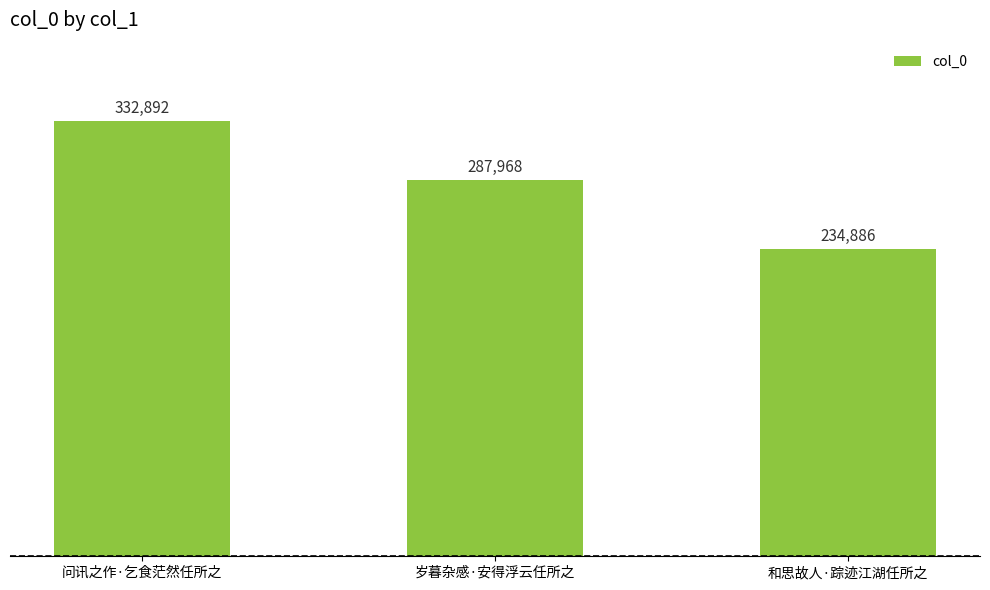

The chart shows a value of 332892 at 问讯之作·乞食茫然任所之. True or false?

True